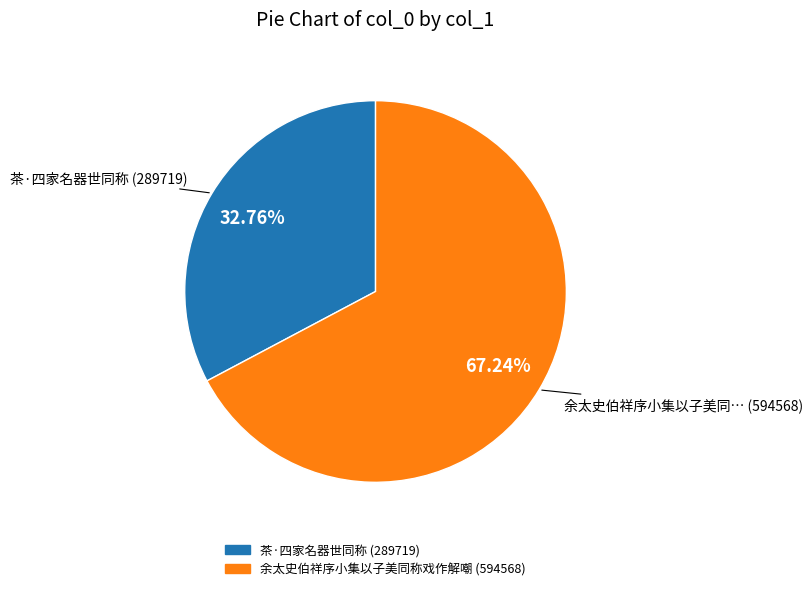

Which slice represents more than half of the pie?

余太史伯祥序小集以子美同称戏作解嘲